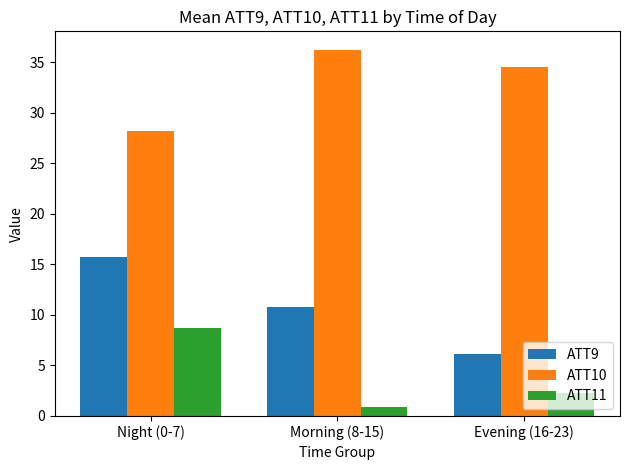

Which category has the highest value across all series?

Morning (8-15)